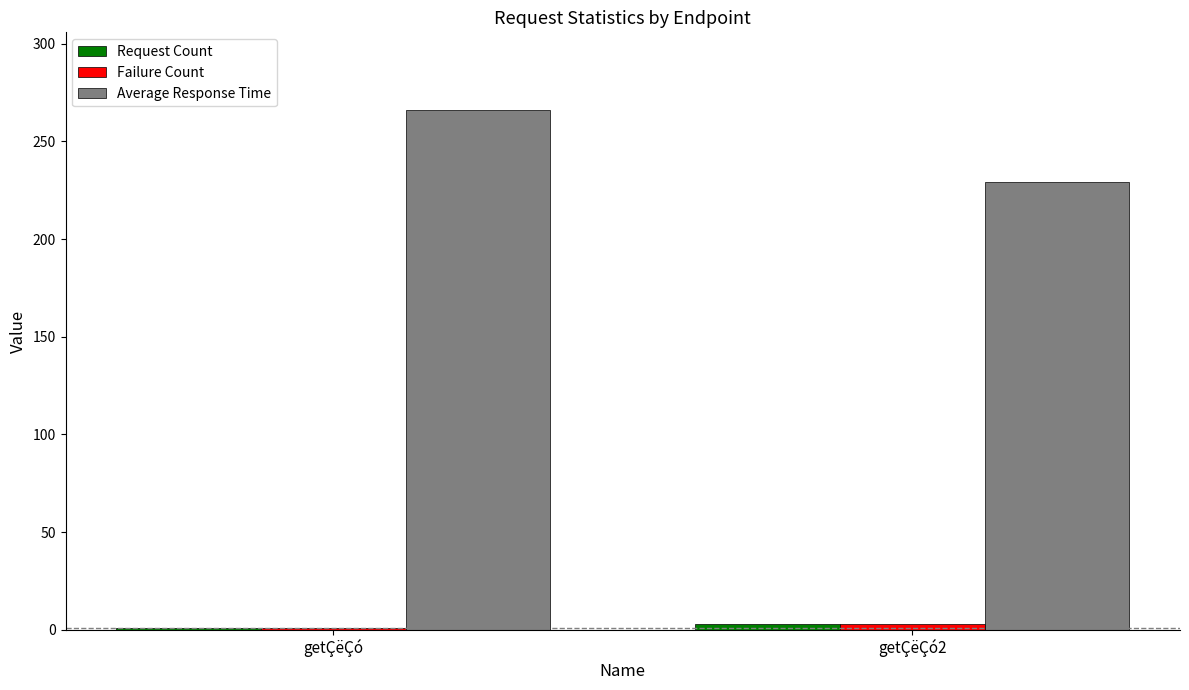

Count the number of data series in this chart.

3